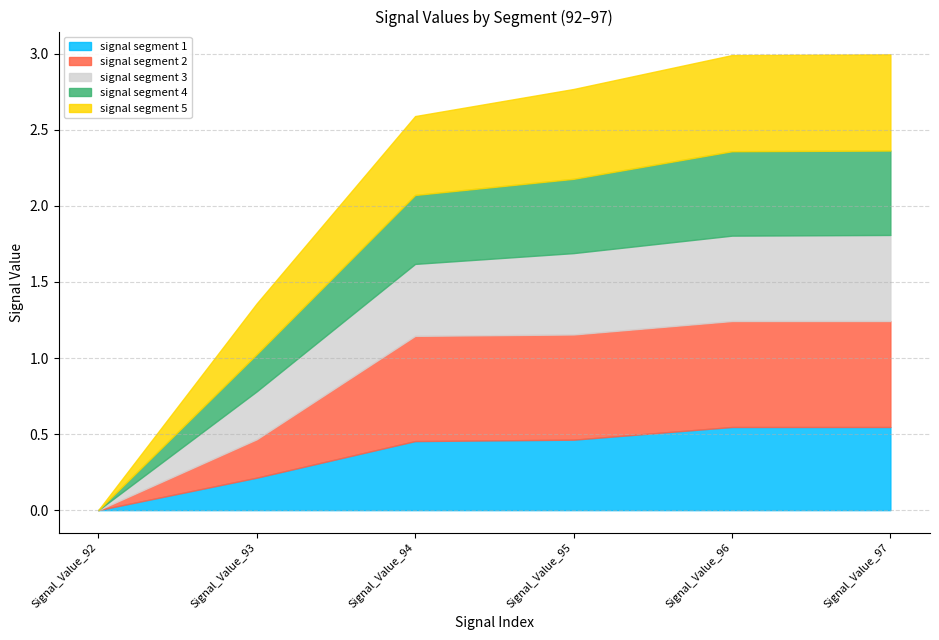

Which series has the widest spread of values?

signal segment 2